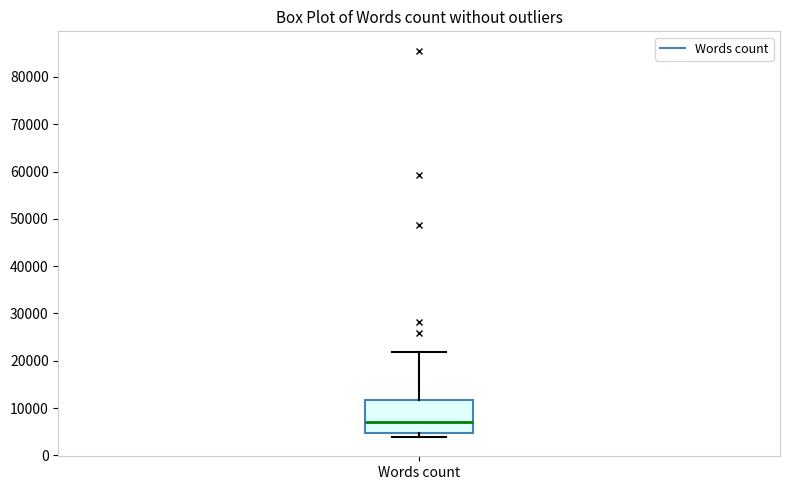

Where is the upper edge of the box for Words count on the y-axis? The values are not printed on the chart, so give them approximately, as read against the axis.

12000